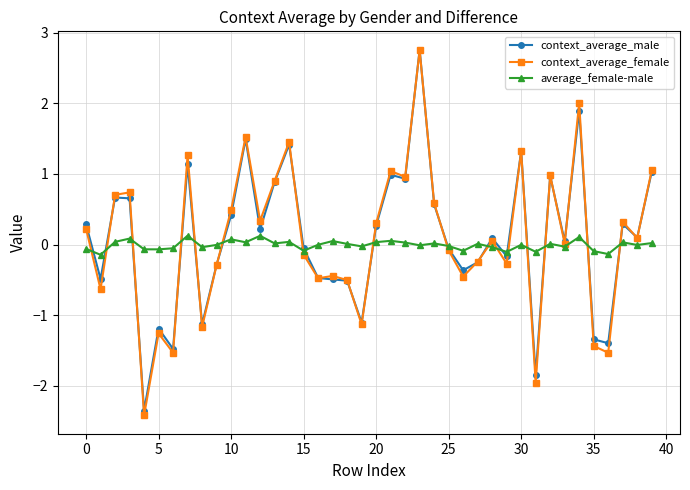

What is the value of the context_average_female point at the 2nd from the left?

-0.6